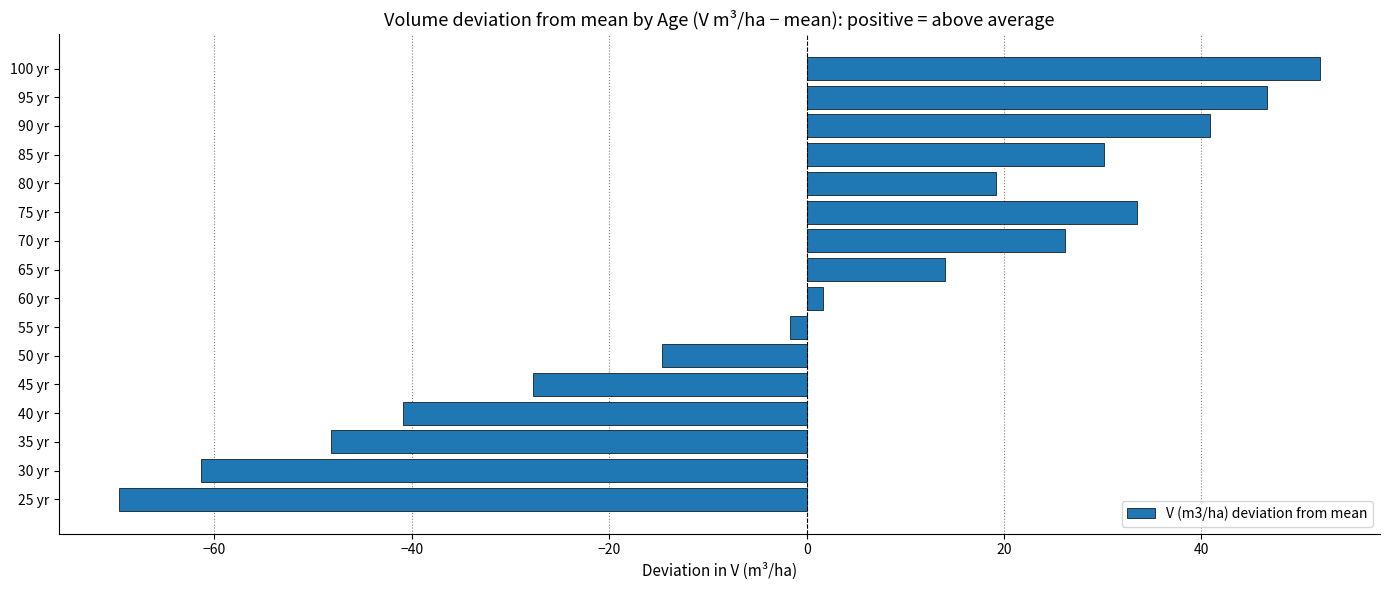

What is the minimum value shown in the chart?

-69.7